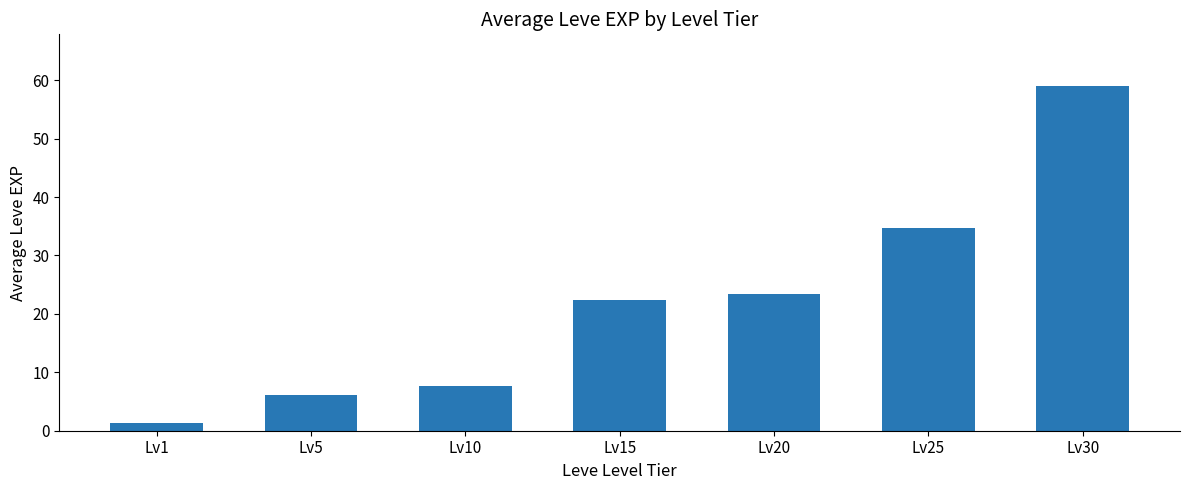

At which label is the value closest to 30?

Lv25